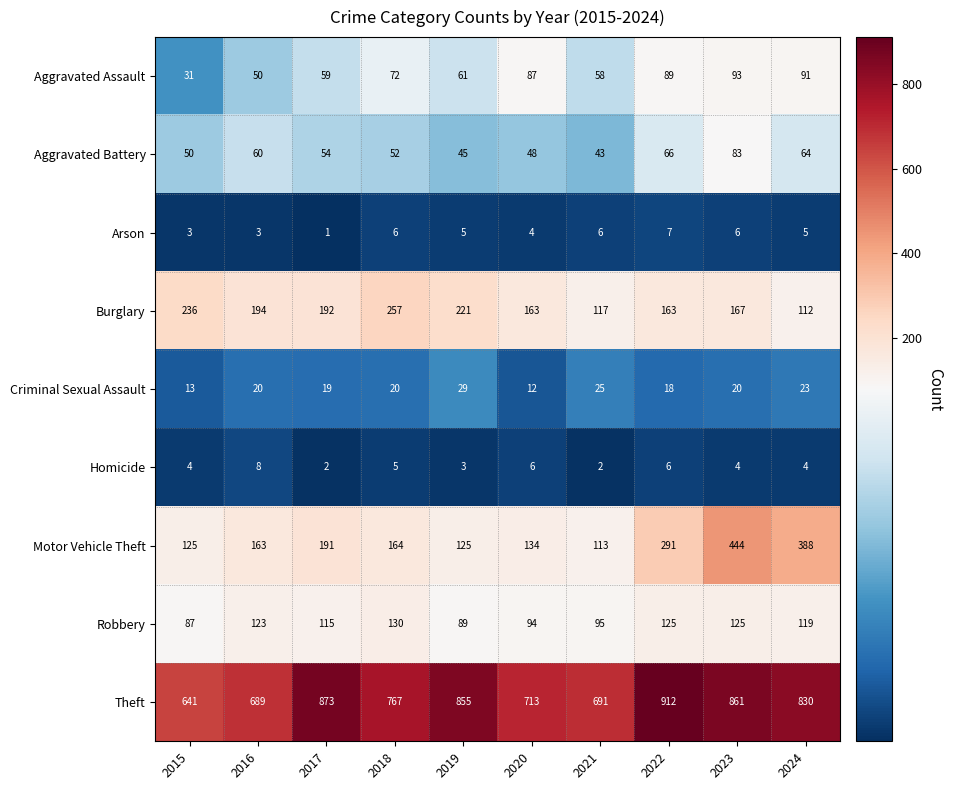

What is the difference between the second highest and second lowest values in the Criminal Sexual Assault series?

12